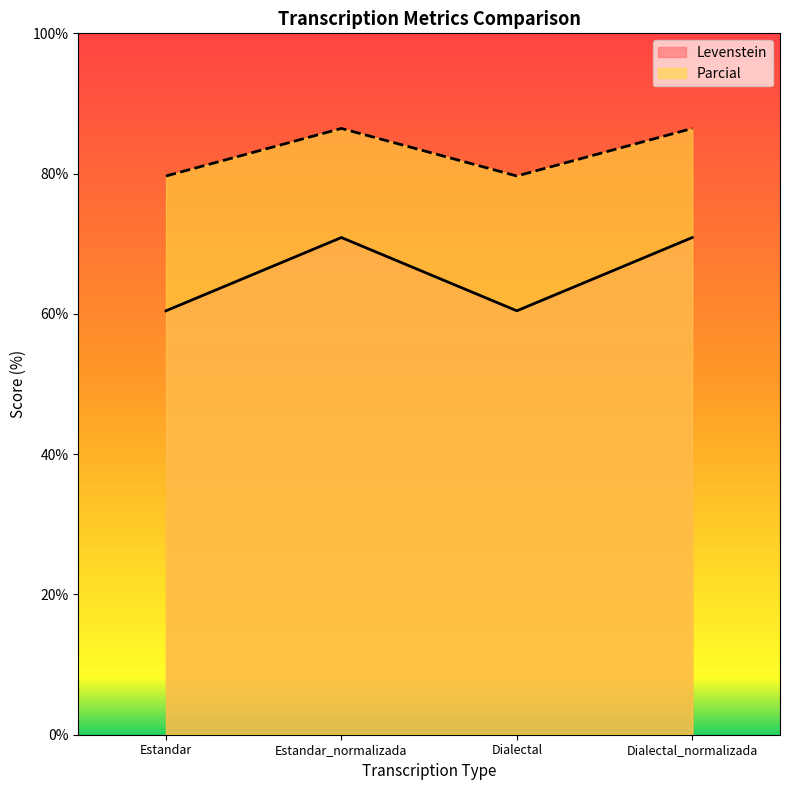

What is the minimum value shown in the chart?

60.4